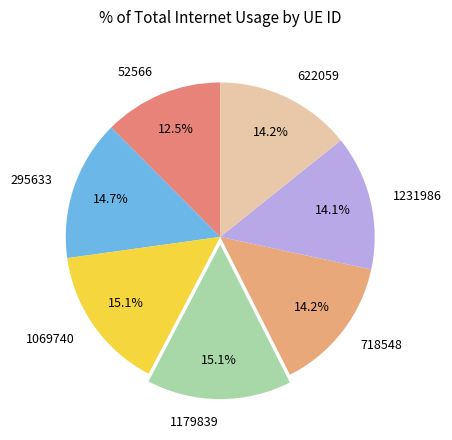

To the nearest percent, what is the combined percentage of 1179839 and 622059?

29%